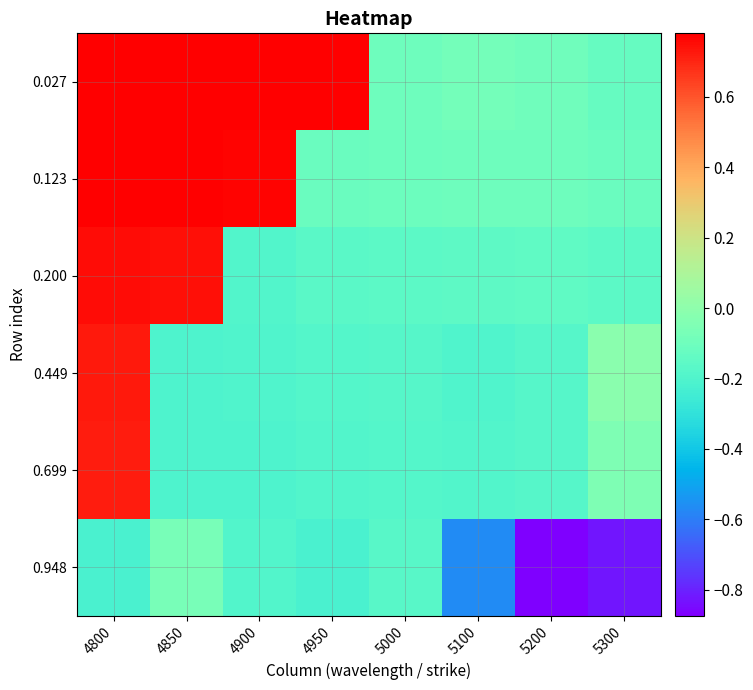

Which has a higher value, 4950 or 5200?

4950